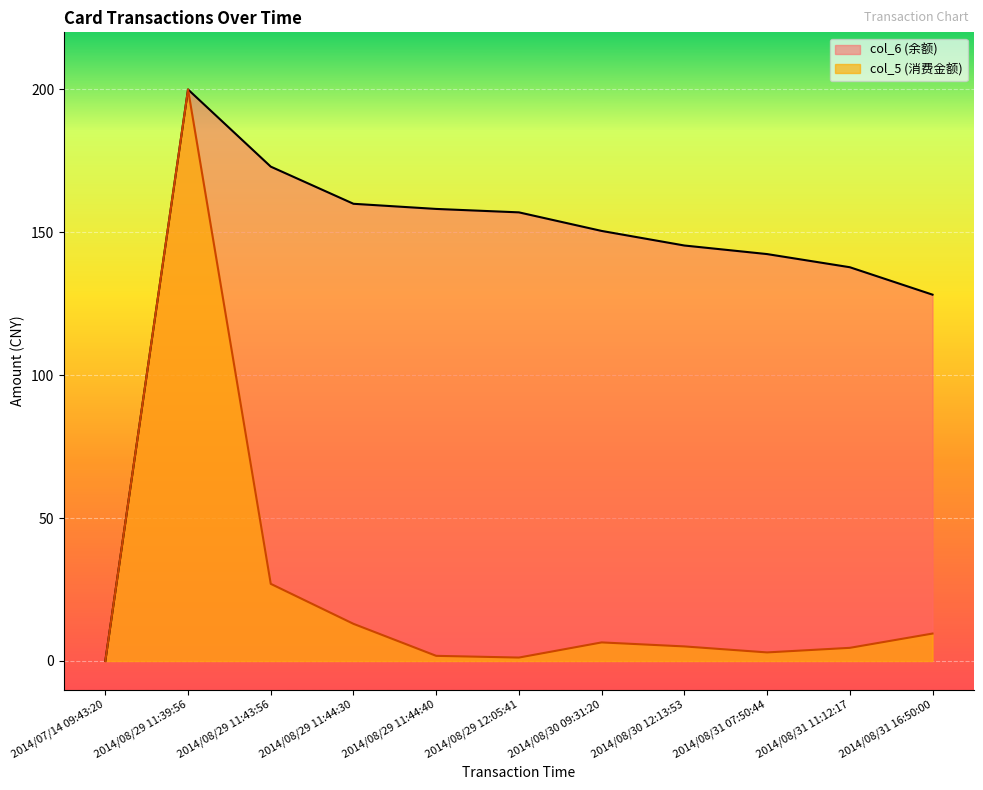

The col_6 (余额) series shows 202.1 at 2014/08/30 09:31:20. True or false?

False